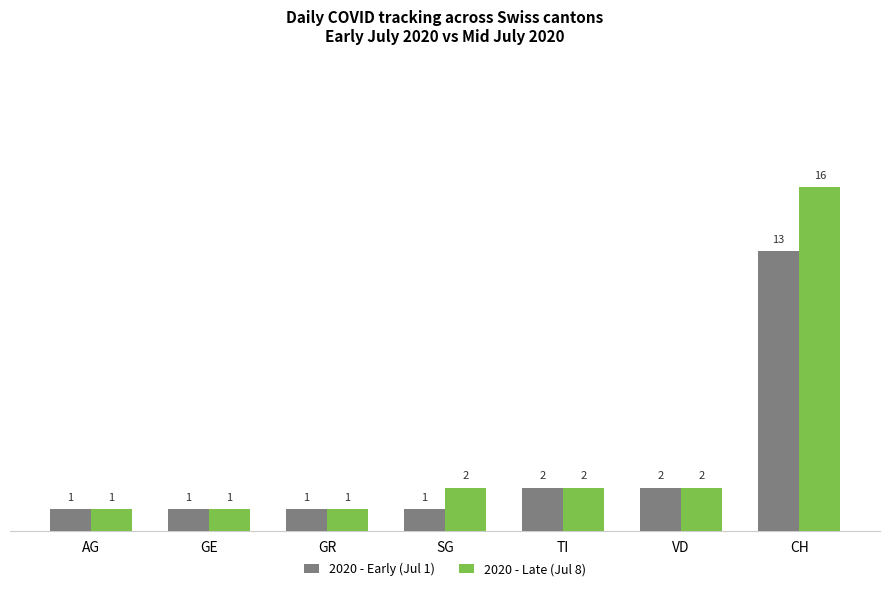

Reading left to right, what are all the values shown in this chart?

2020 - Early (Jul 1): 1	1	1	1	2	2	13
2020 - Late (Jul 8): 1	1	1	2	2	2	16